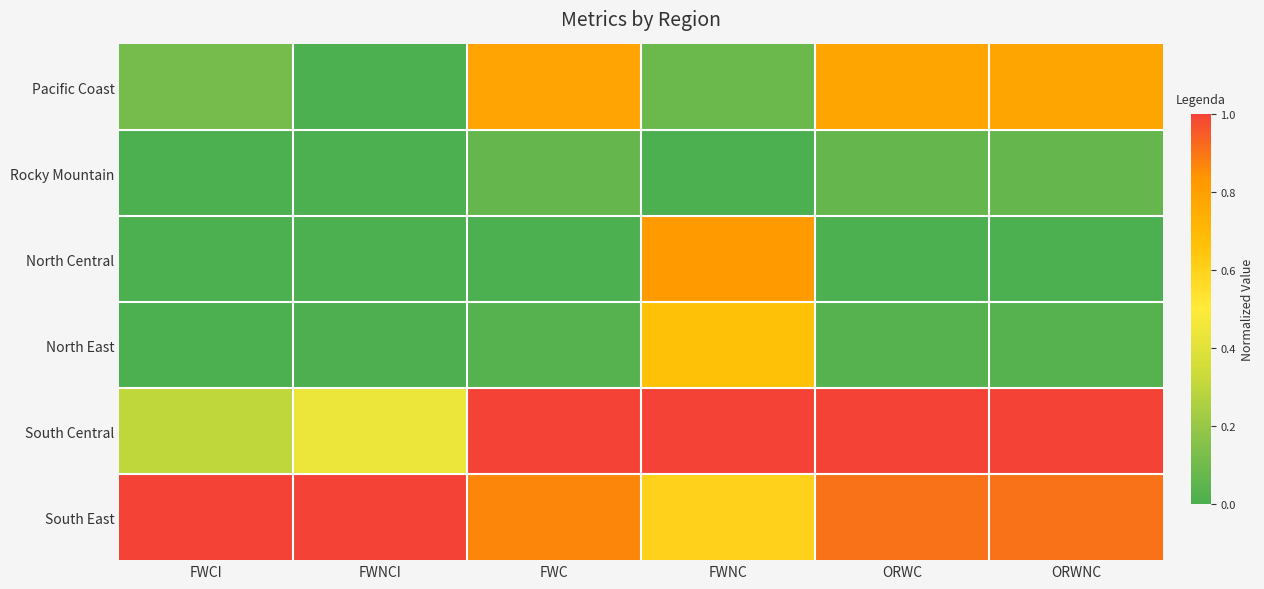

Between FWCI and FWNC, which is larger?

FWCI